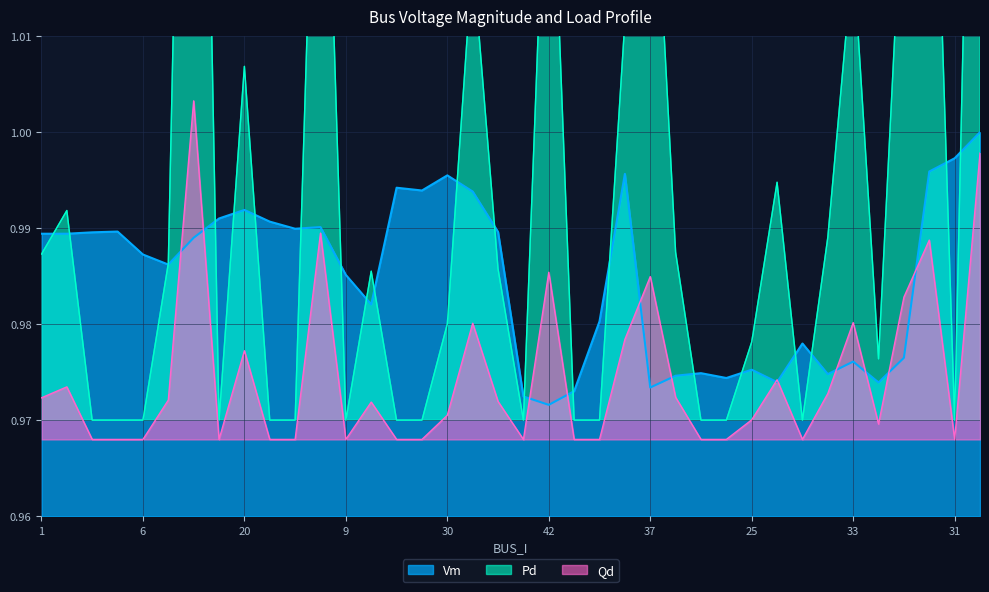

After their last crossing, which series has the higher values: Vm or Qd?

Vm